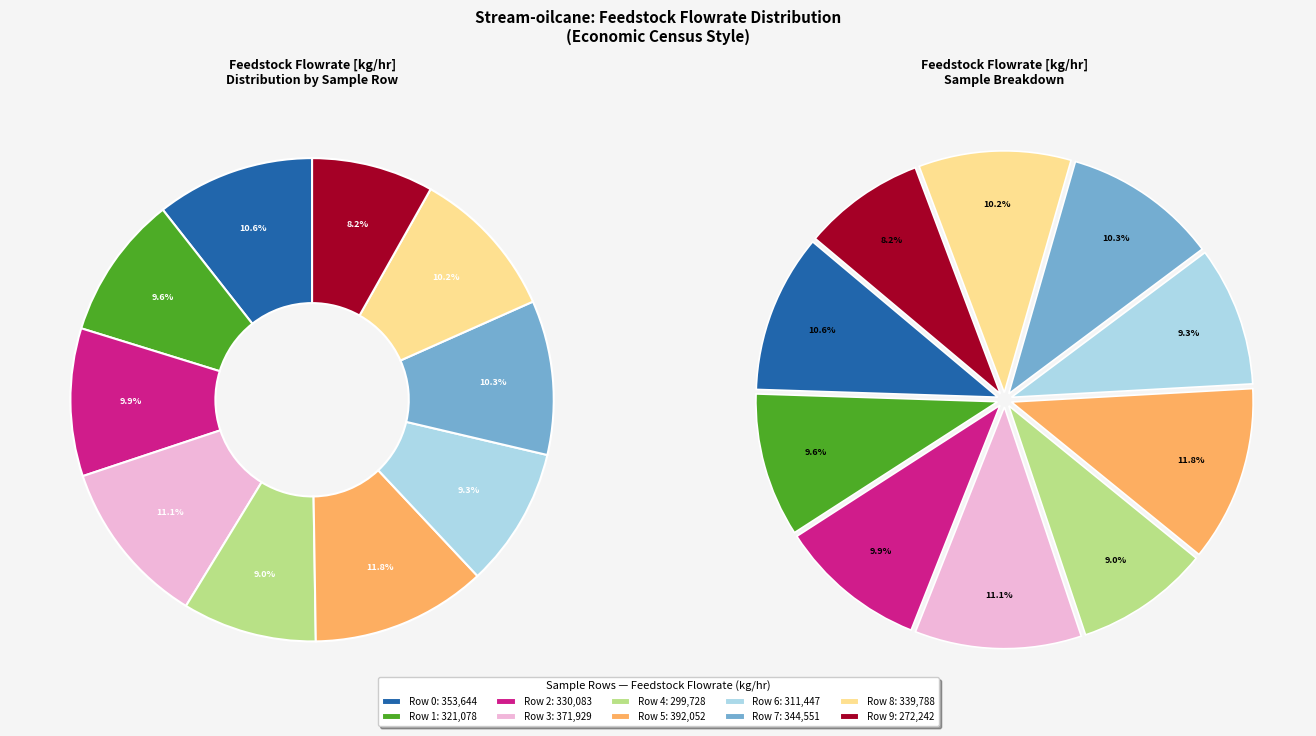

How much of the chart is everything except Row 2?

90.1%